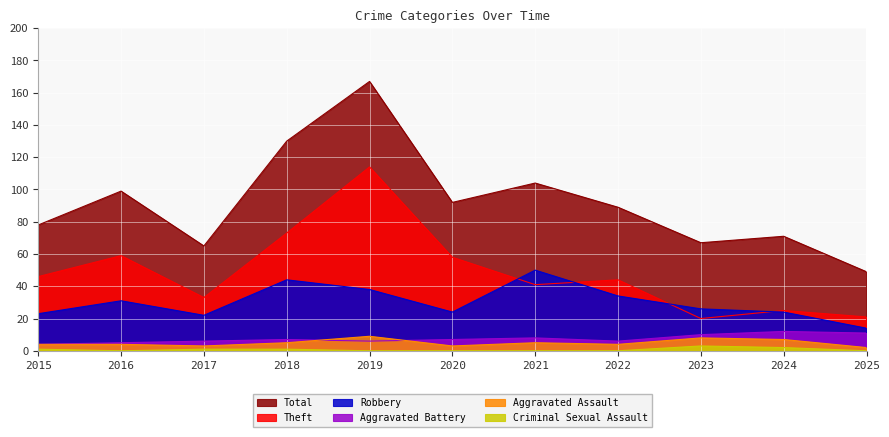

At which category is the sum across all series the highest?

2019